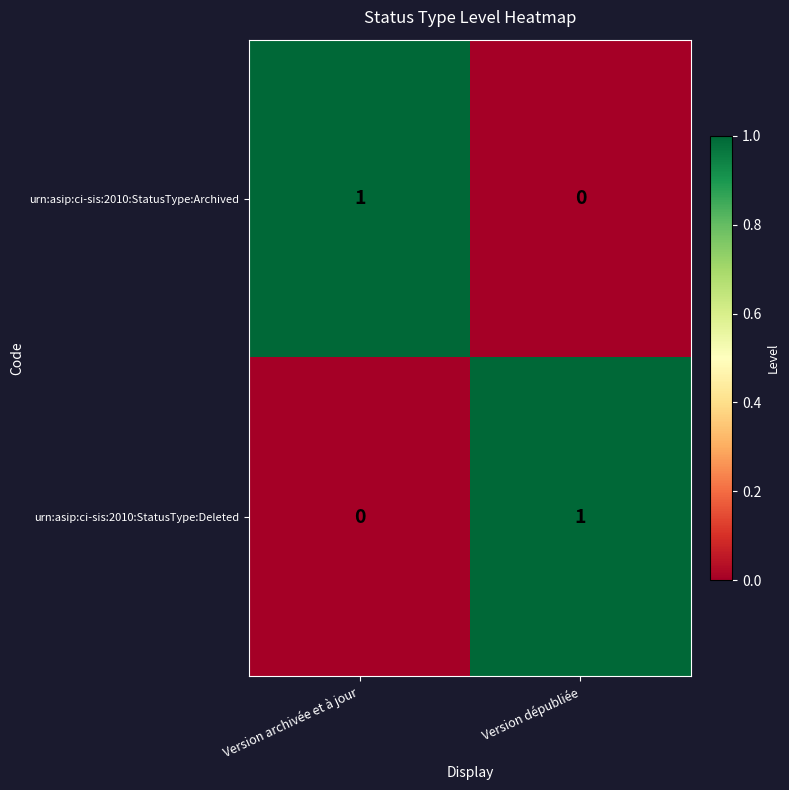

Reading left to right, what are all the values shown in this chart?

urn:asip:ci-sis:2010:StatusType:Archived: 1	0
urn:asip:ci-sis:2010:StatusType:Deleted: 0	1